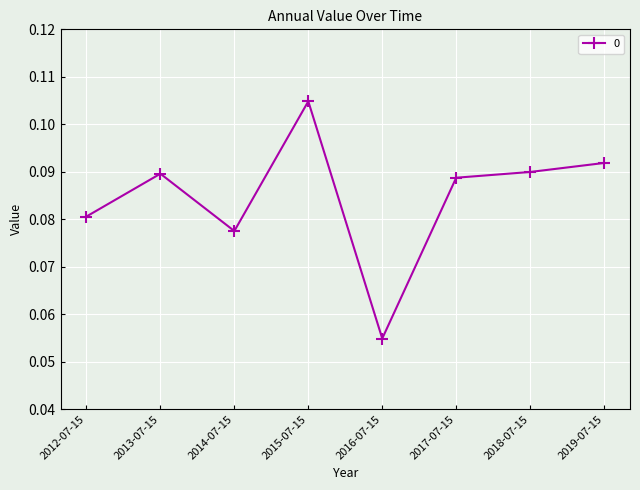

Between 2013-07-15 and 2014-07-15, which is larger?

2013-07-15